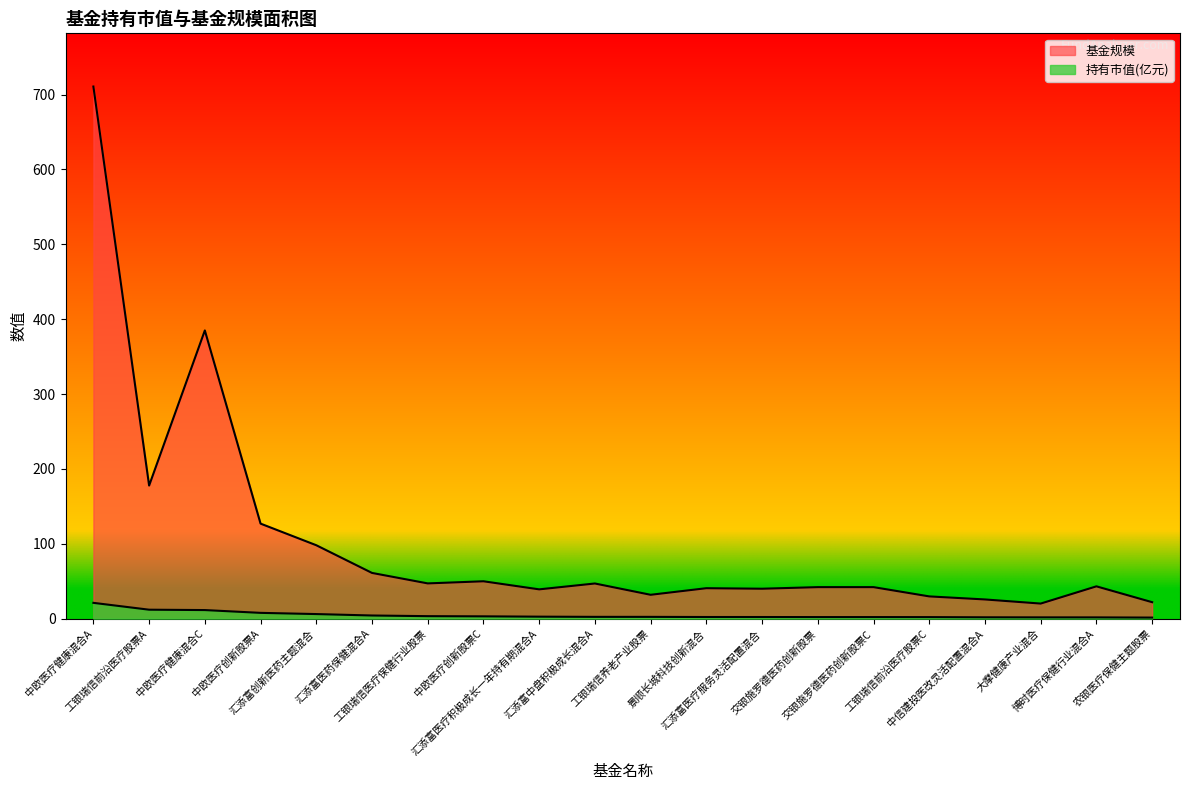

What is the minimum value for 持有市值(亿元)?

1.4